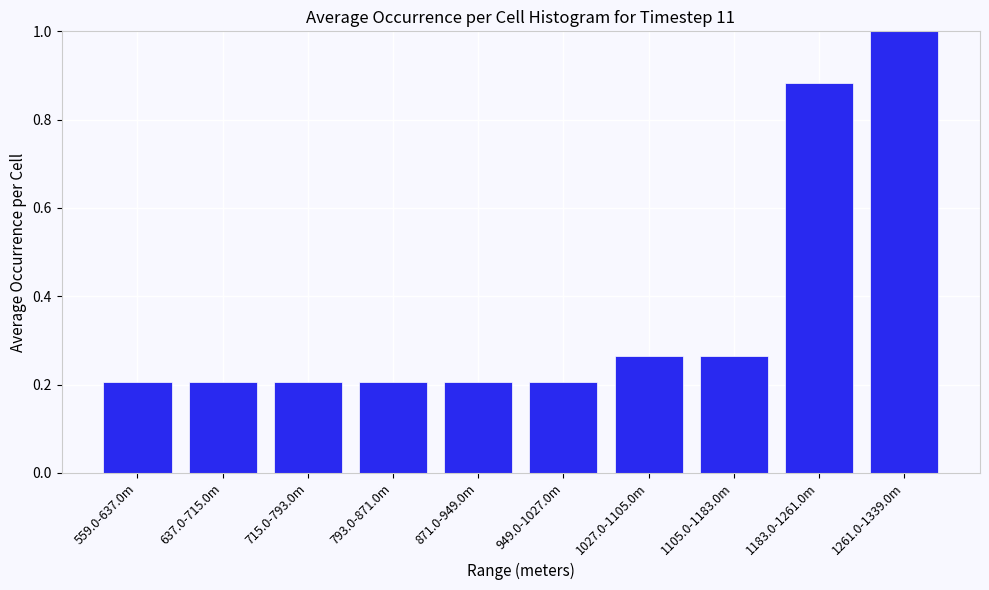

What is the sum of the values at 559.0-637.0m and 715.0-793.0m?

0.4